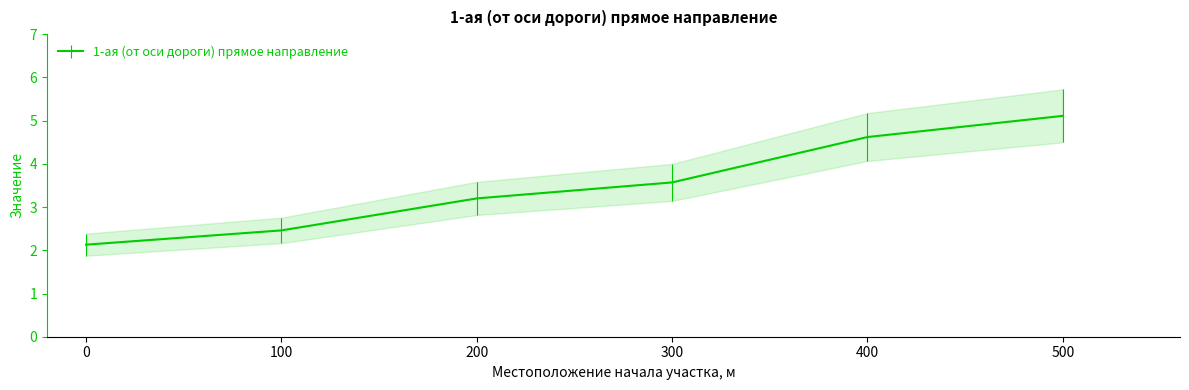

The chart shows a value of 5.1 at 500. True or false?

True